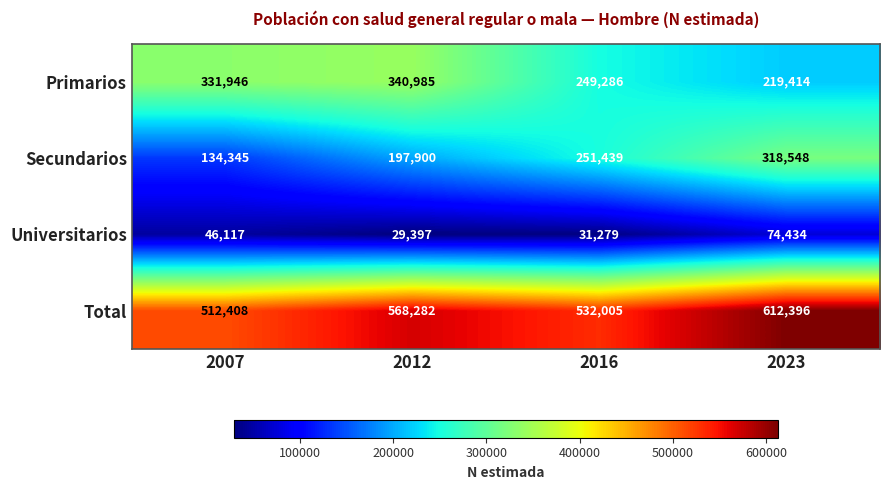

How many categories are shown in the chart?

4